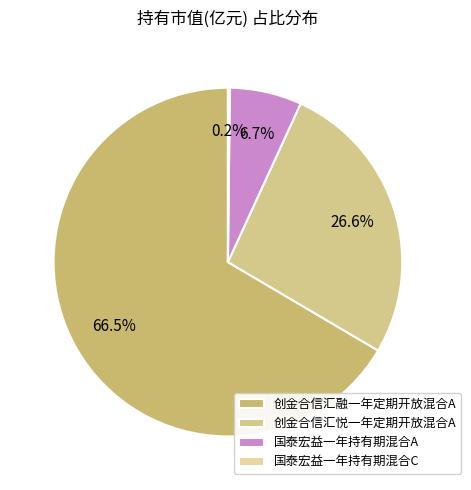

To the nearest percent, what is the combined percentage of 国泰宏益一年持有期混合A and 国泰宏益一年持有期混合C?

7%